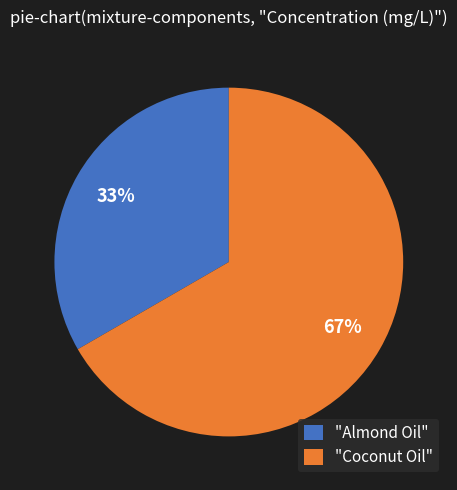

To the nearest percent, what is the combined percentage of "Coconut Oil" and "Almond Oil"?

100%